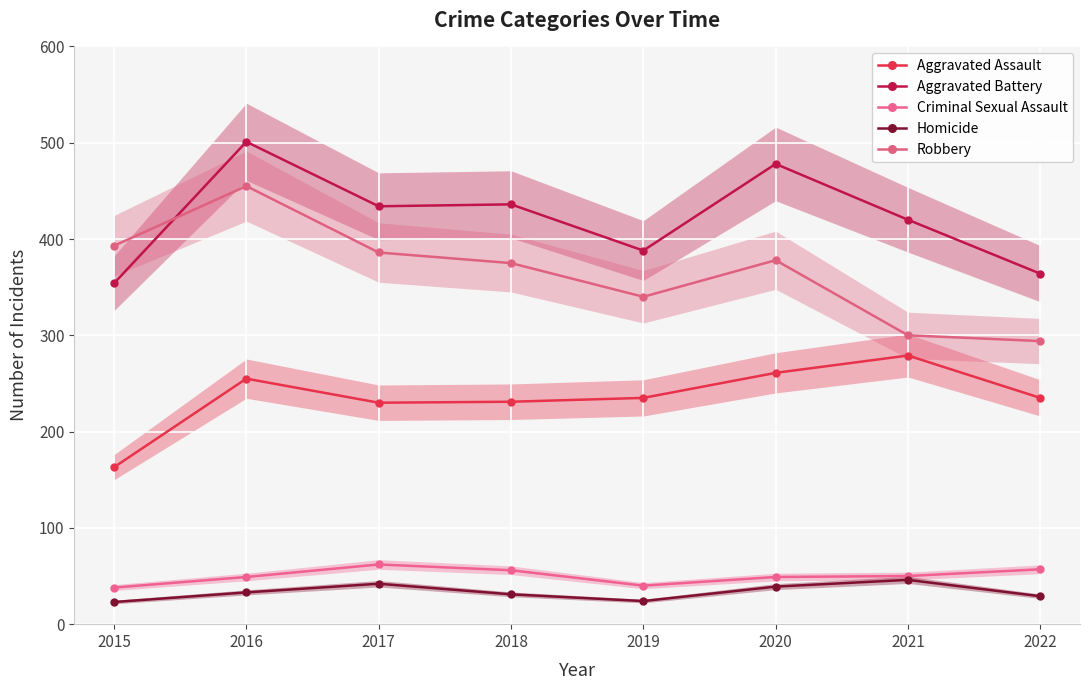

How many lines are shown in the chart?

5